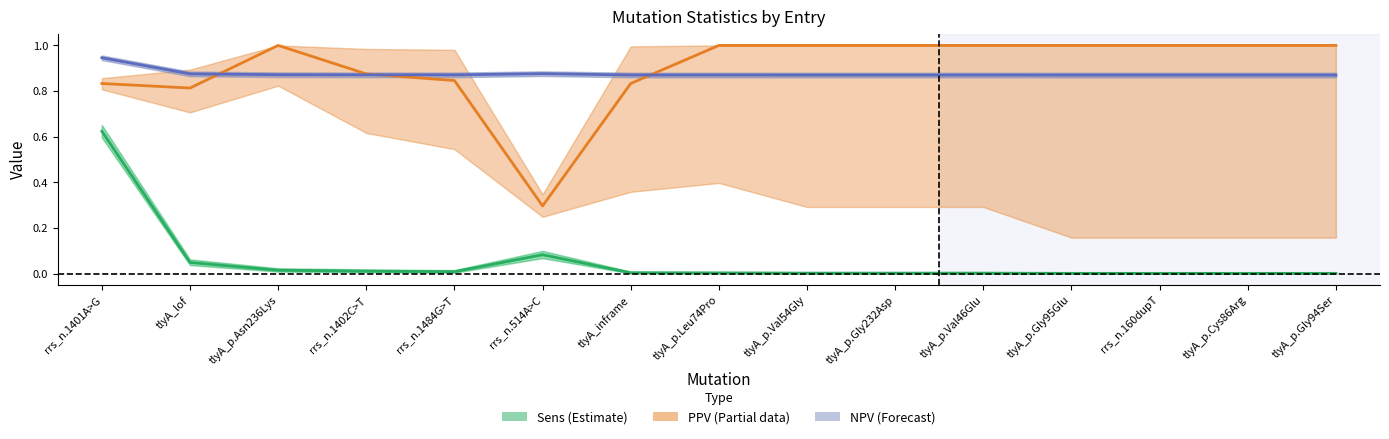

What are all the series names shown in the legend?

Sens (Estimate), PPV, NPV